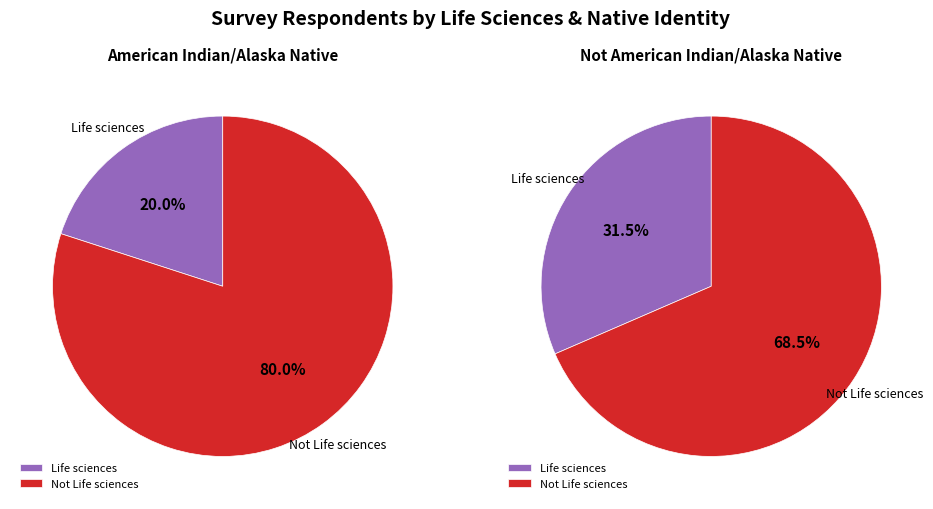

To the nearest percent, what portion does Not Life sciences represent?

68%